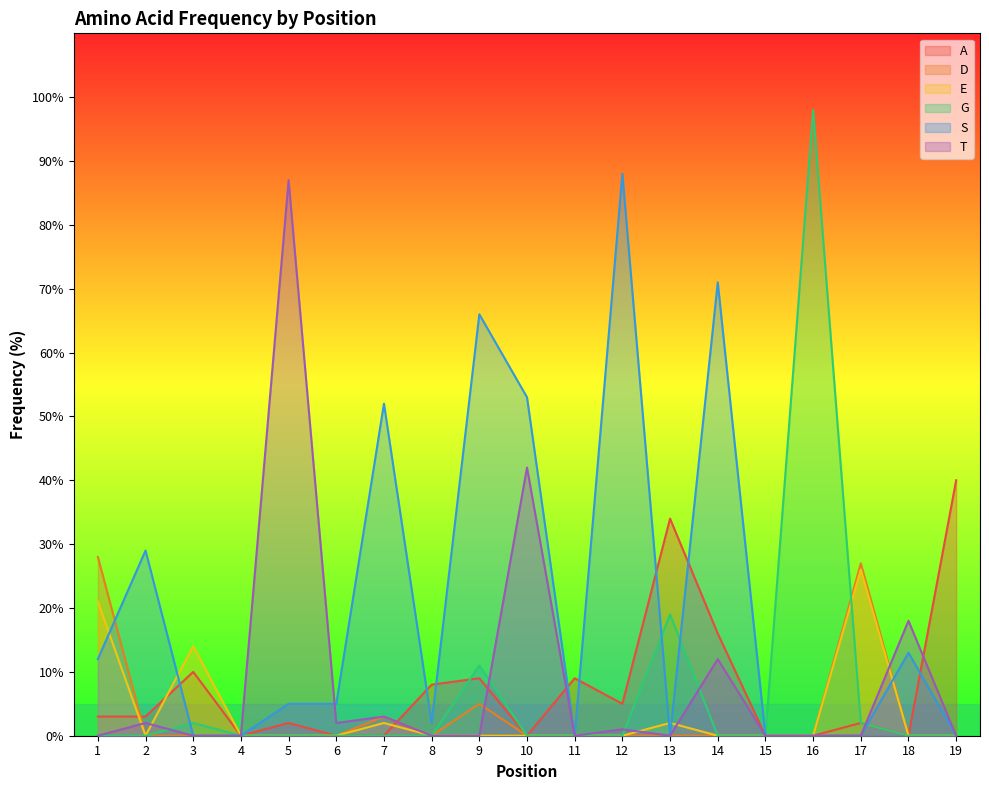

At how many categories does at least one series exceed 44?

7